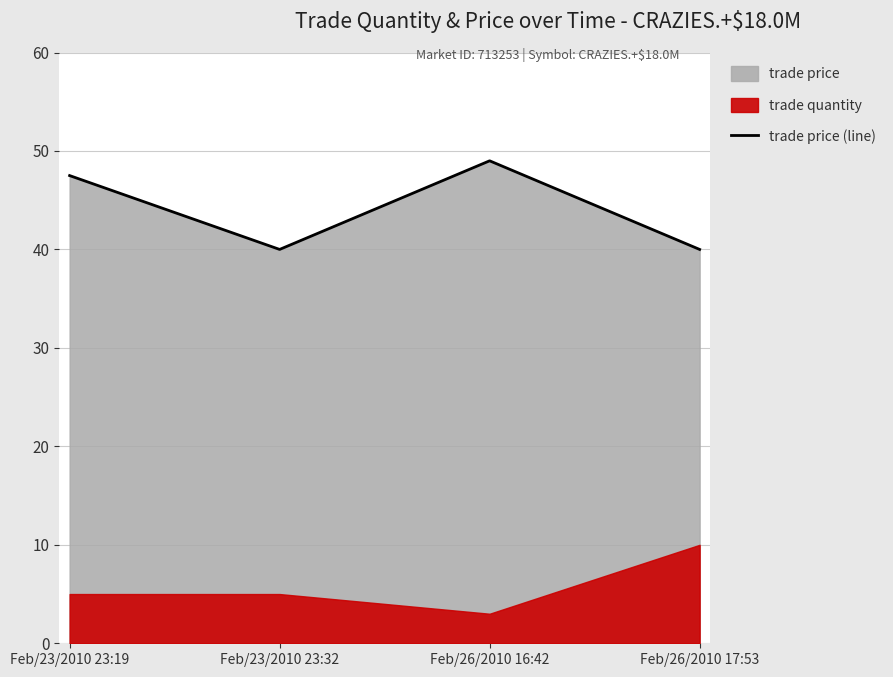

What is the maximum value shown in the chart?

49.0